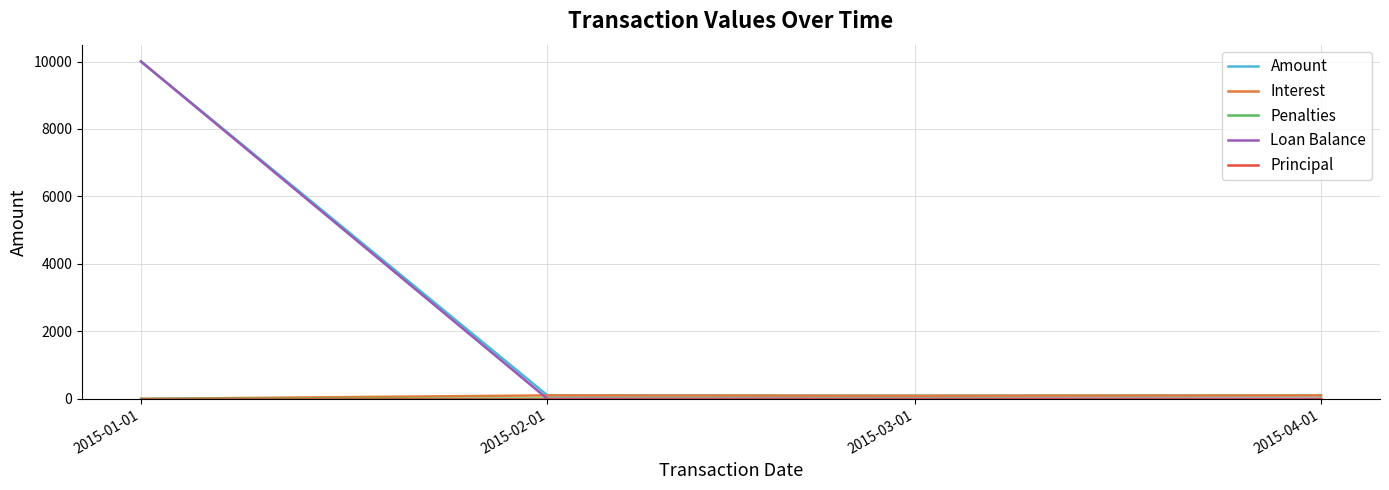

At which category is the sum across all series the highest?

2015-01-01